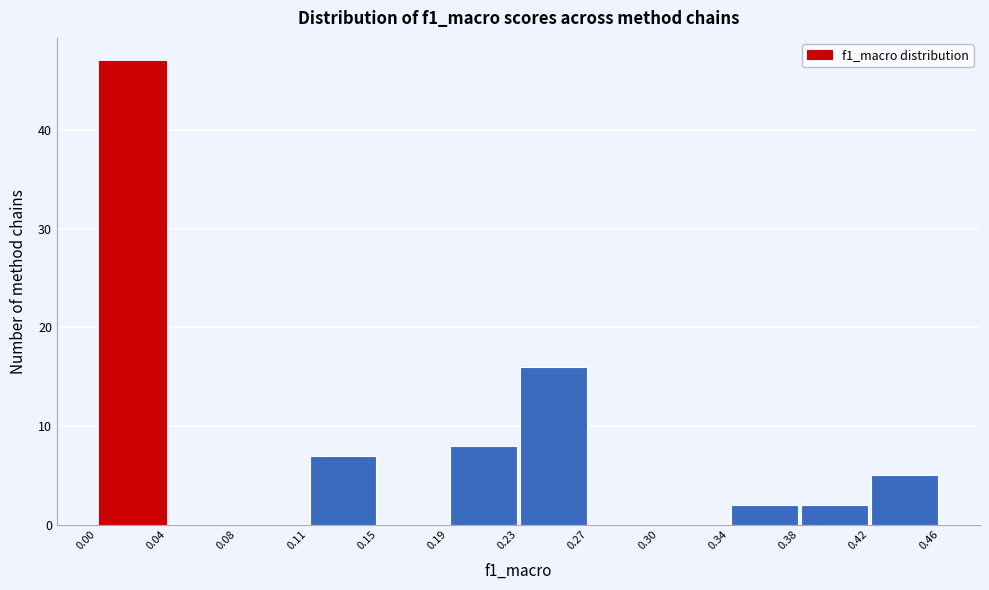

Reading left to right, transcribe this chart: for each bar, give the range it covers on the x-axis and its height. The values are not printed on the chart, so give them approximately, as read against the axis.

0.00 to 0.04: 47
0.04 to 0.08: 0
0.08 to 0.11: 0
0.11 to 0.15: 7
0.15 to 0.19: 0
0.19 to 0.23: 8
0.23 to 0.27: 16
0.27 to 0.30: 0
0.30 to 0.34: 0
0.34 to 0.38: 2
0.38 to 0.42: 2
0.42 to 0.46: 5